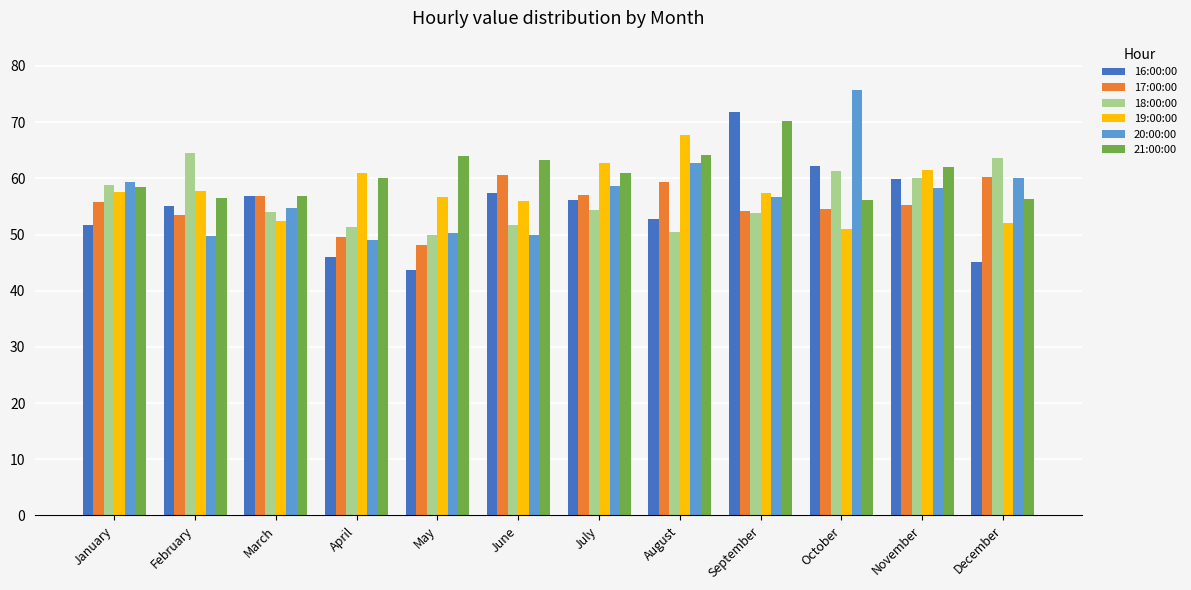

The value of 19:00:00 at March is 52.4. True or false?

True